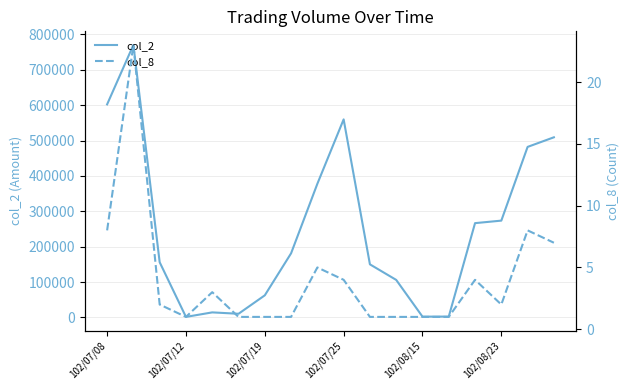

How many interior local peaks does the col_8 series have?

5